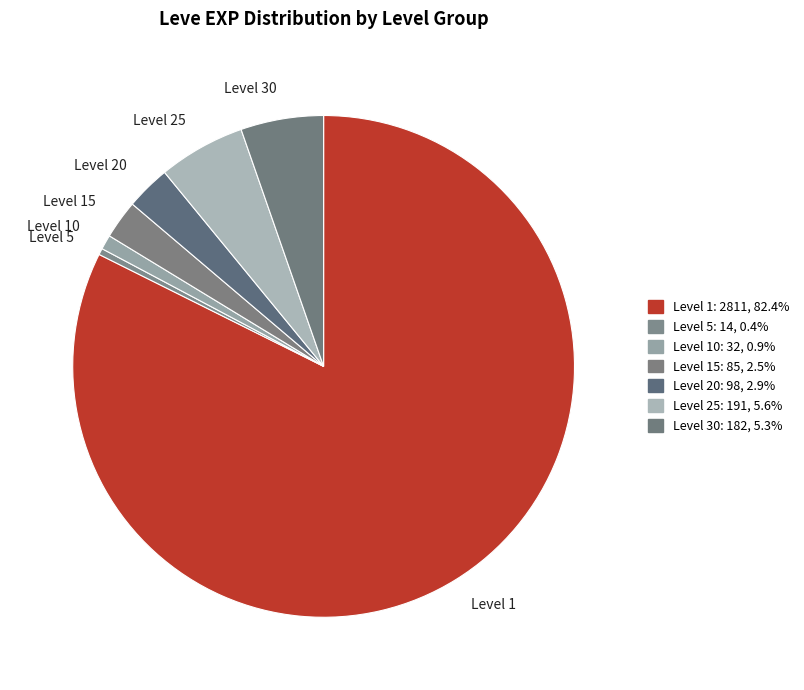

How many slices are in this pie chart?

7